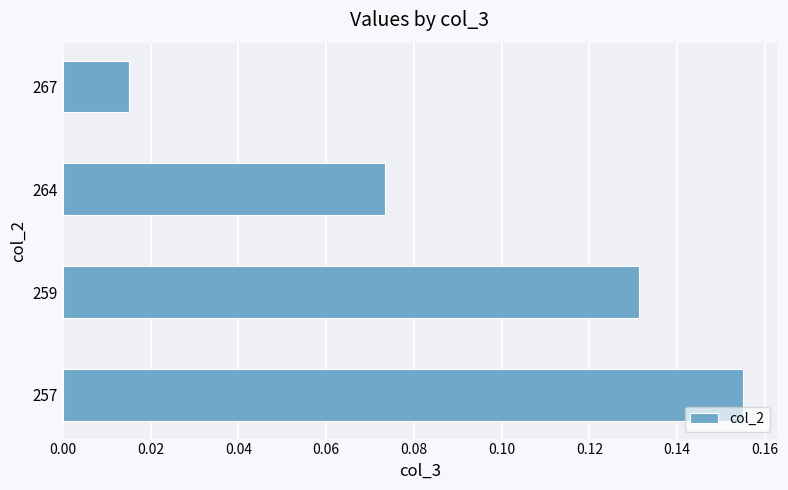

Count the values in the range 0 to 1.

4